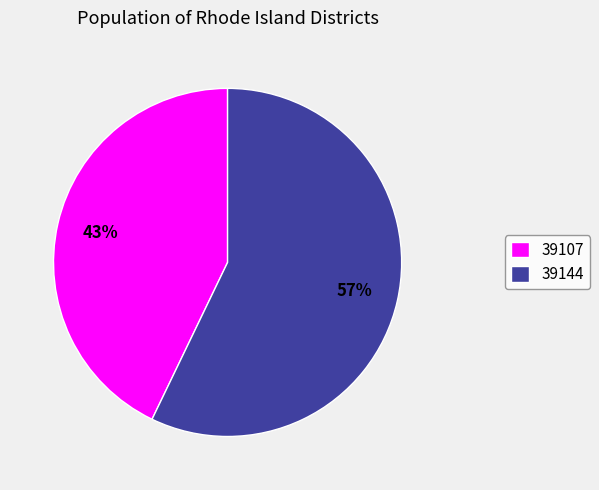

Combined, do 39107 and 39144 account for over 50%?

Yes